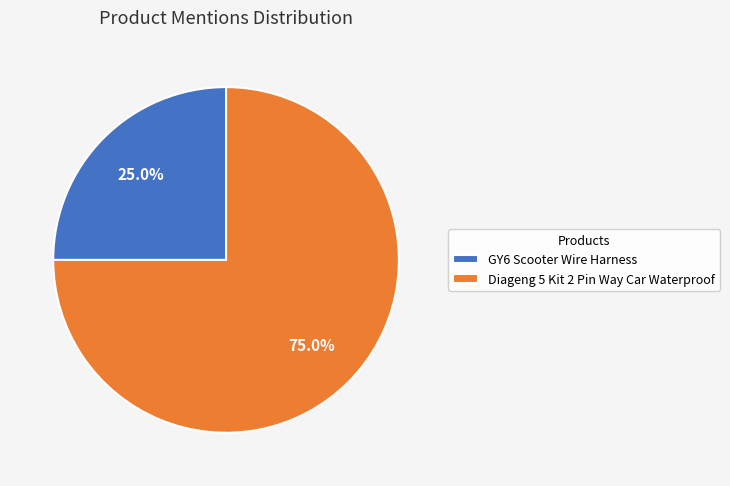

To the nearest percent, what portion does Diageng 5 Kit 2 Pin Way Car Waterproof represent?

75%